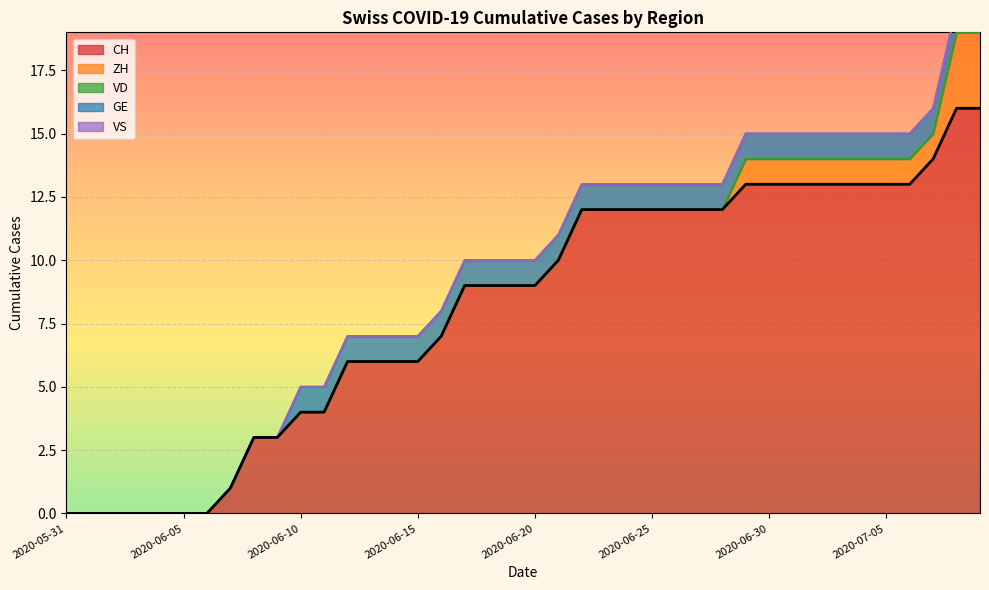

True or false: ZH and VD cross at least once.

False